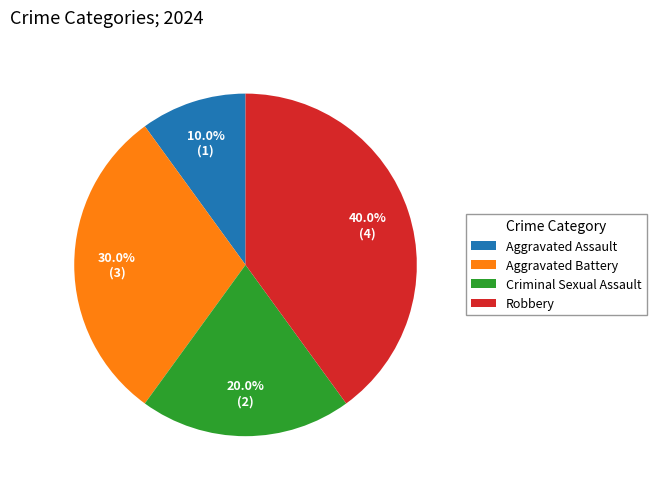

To the nearest percent, what is the difference between the largest and smallest slice percentages?

30%